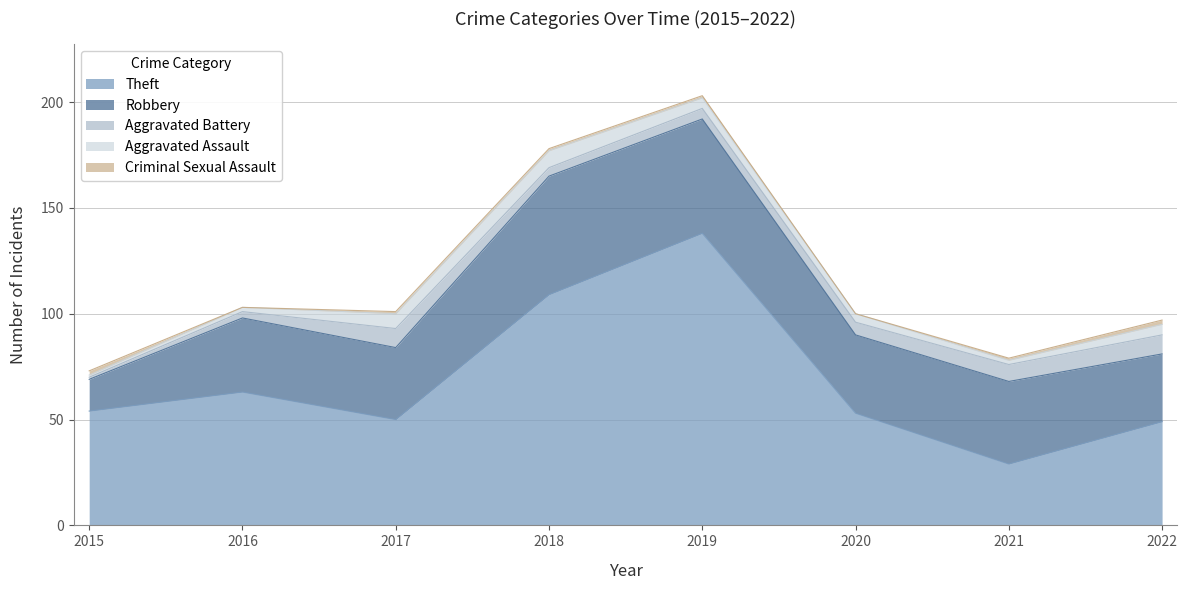

True or false: Aggravated Battery has a value of 14 at 2022.

False